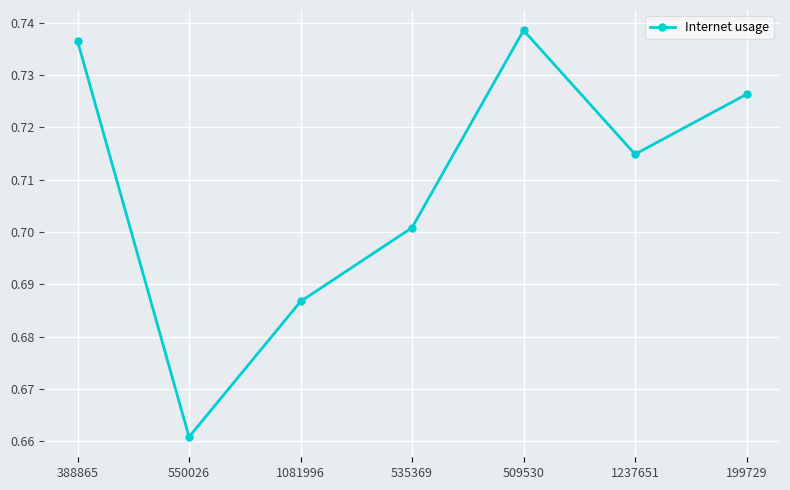

What position from the left is 388865?

1